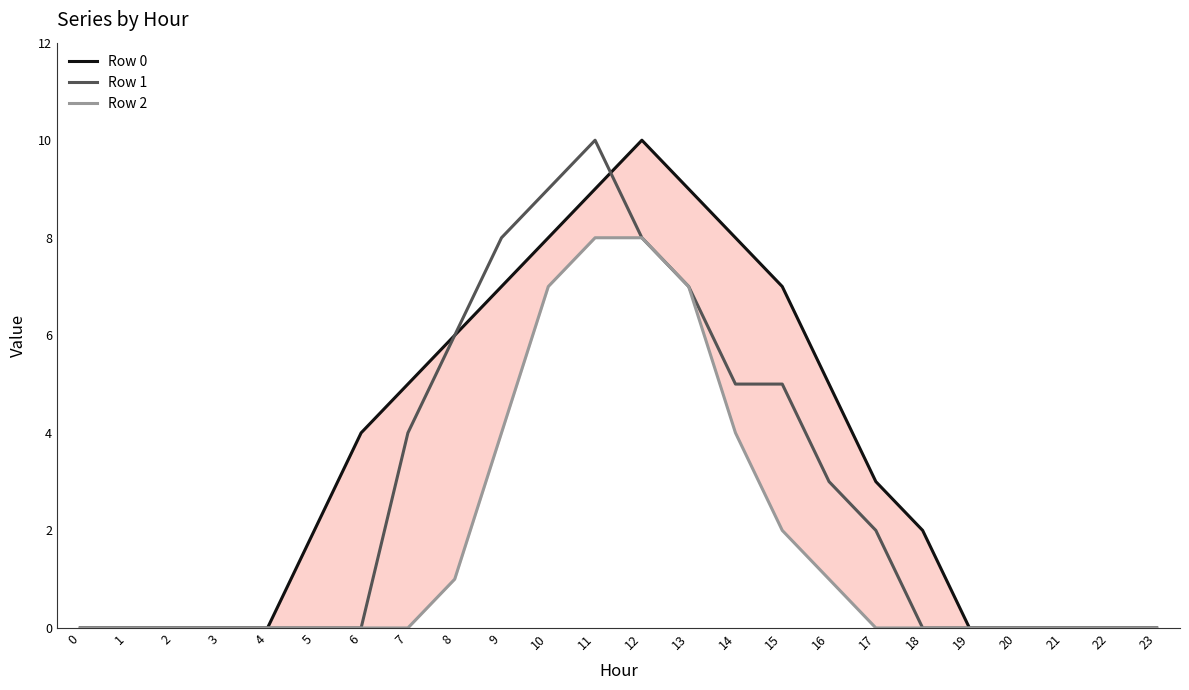

Rank the series by their maximum value, from lowest to highest.

Row 2, Row 0, Row 1